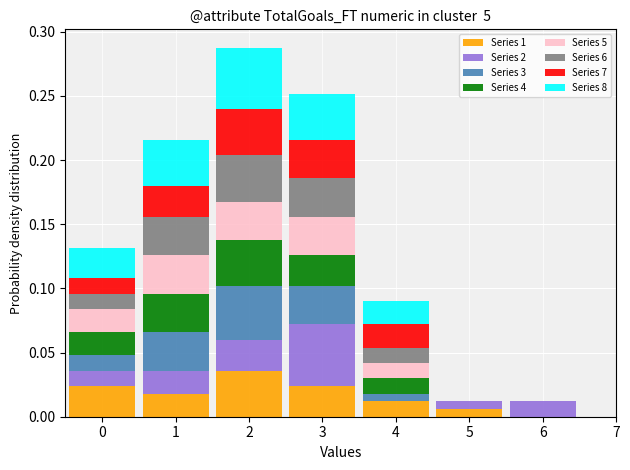

Which range on the x-axis has the tallest stacked bar (by total height)?

1.5 to 2.5